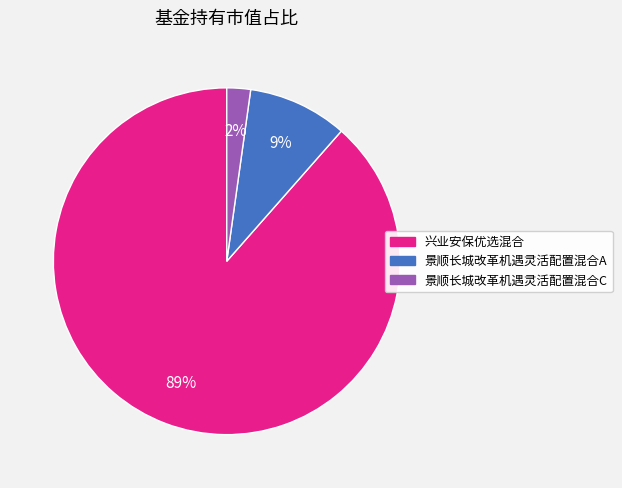

Is the sum of 景顺长城改革机遇灵活配置混合C and 景顺长城改革机遇灵活配置混合A greater than half?

No